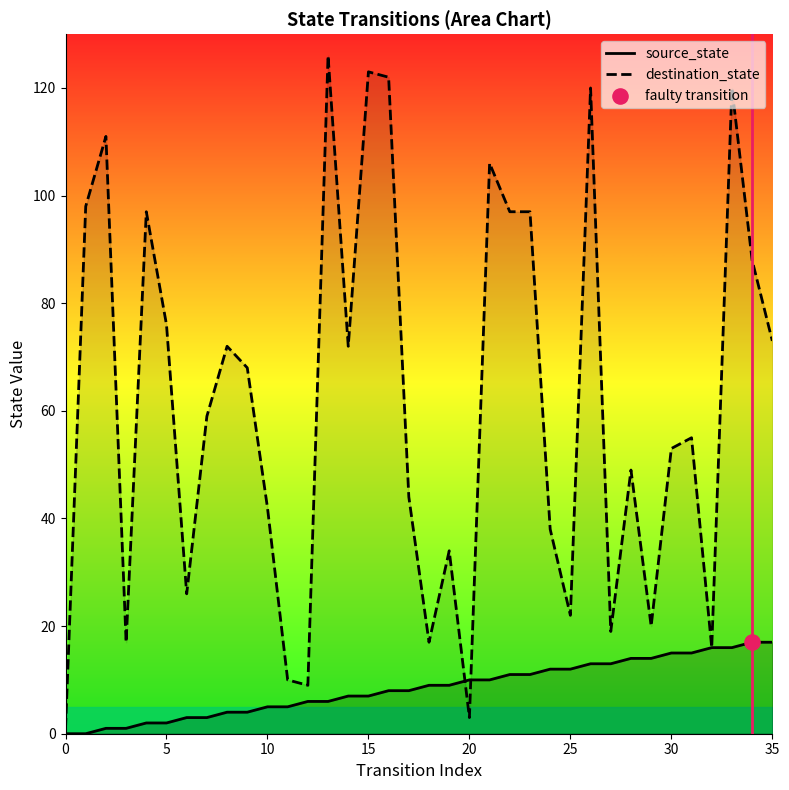

Which series has the widest spread of Y values?

destination_state